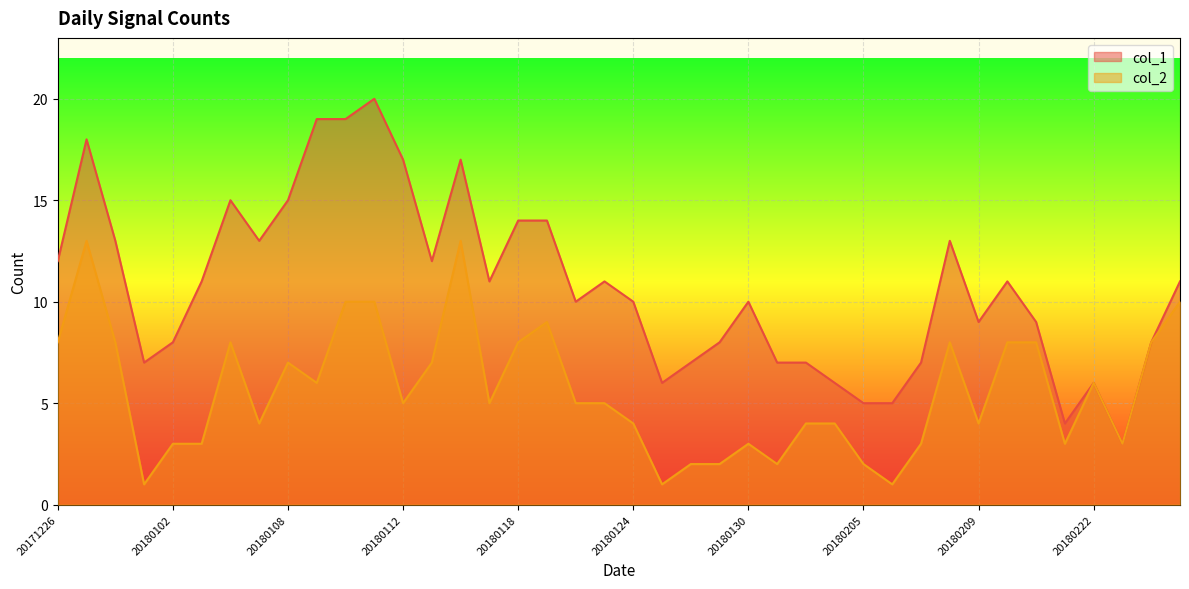

At which label does col_1 first exceed 11?

20171226